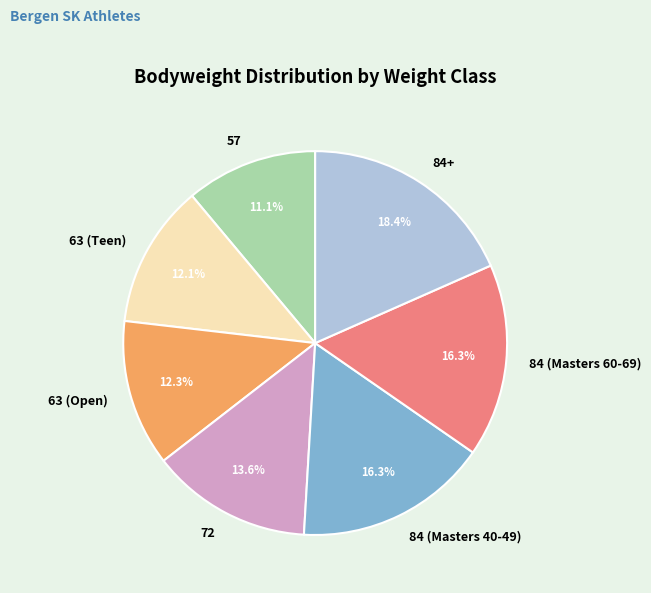

What is the ratio of the value at 84+ to the value at 63 (Open)?

1.5